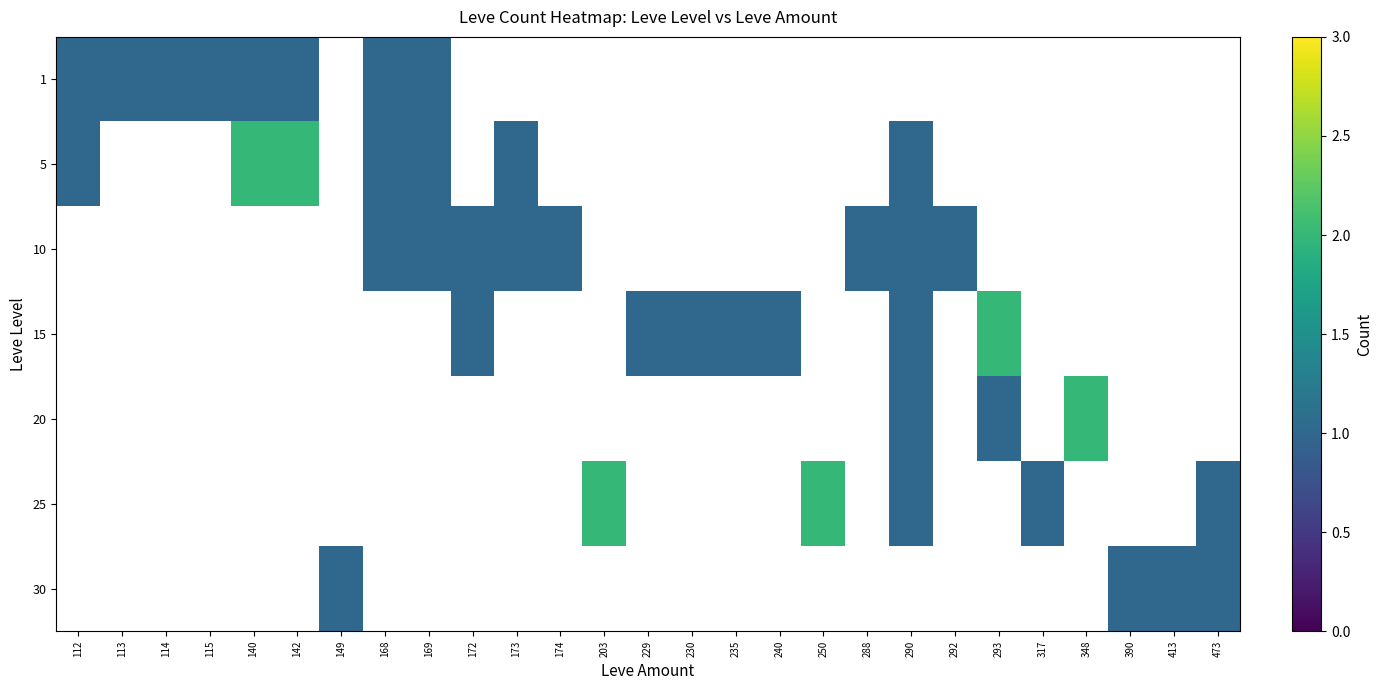

Which category has the highest value in the 1 series?

112